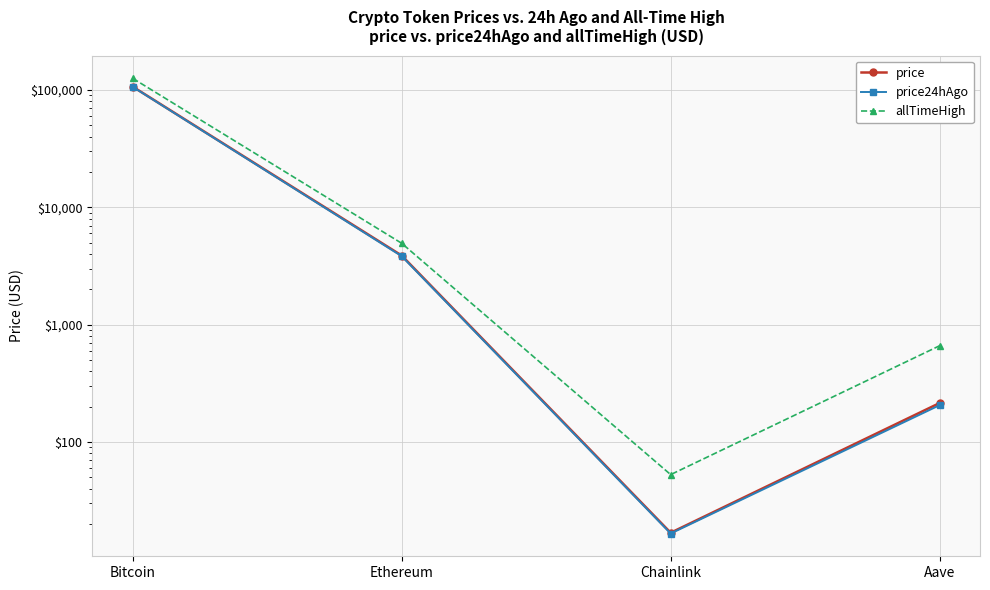

Which series has the widest spread of values?

allTimeHigh